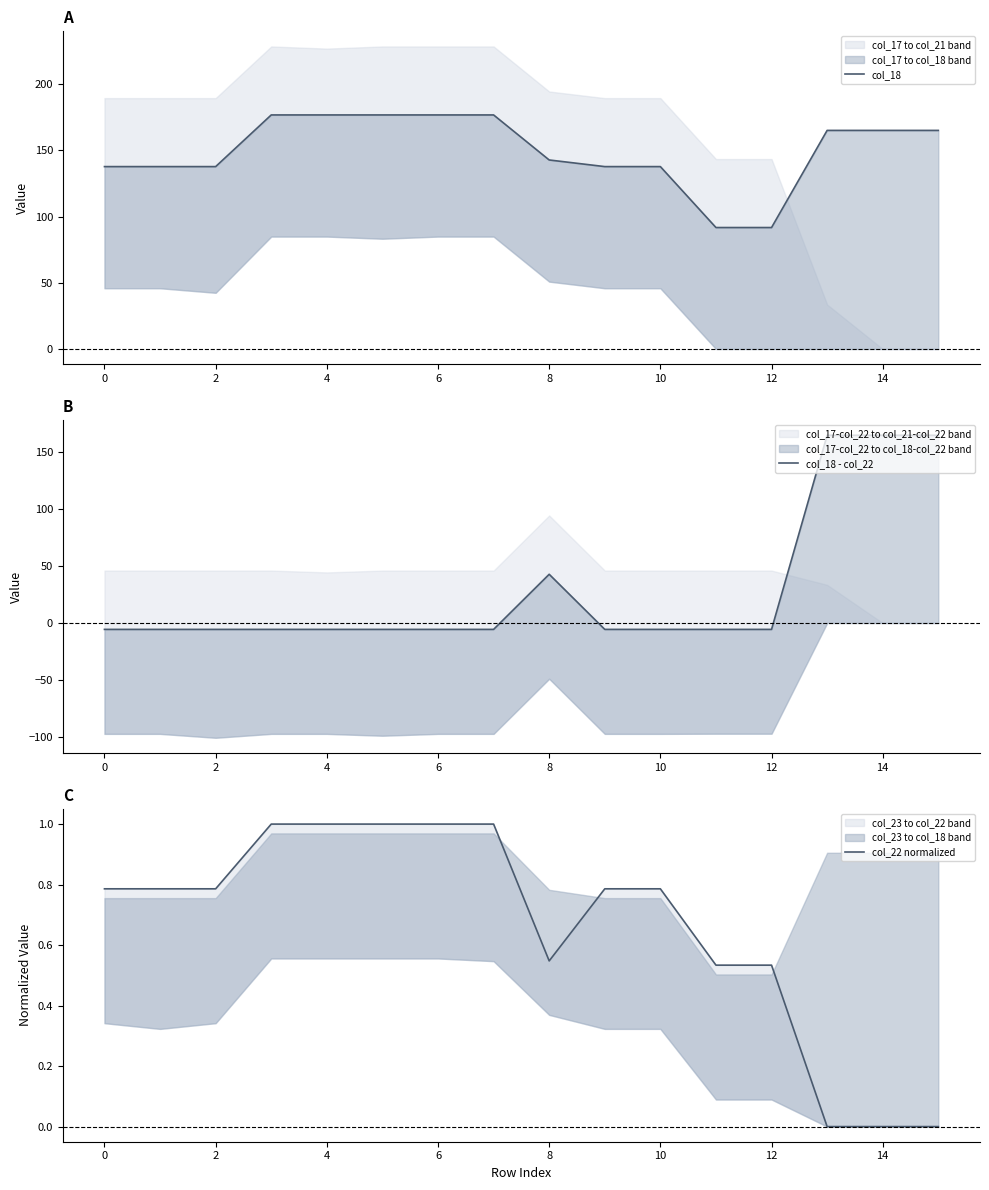

Reading left to right, what are all the values shown in this chart?

col_18: 137.7	137.7	137.7	176.7	176.7	176.7	176.7	176.7	142.7	137.7	137.7	91.7	91.7	165.0	165.0	165.0
col_18 - col_22: -5.6	-5.6	-5.6	-5.6	-5.6	-5.6	-5.6	-5.6	42.8	-5.6	-5.6	-5.6	-5.6	165.0	165.0	165.0
col_22 normalized: 0.8	0.8	0.8	1.0	1.0	1.0	1.0	1.0	0.5	0.8	0.8	0.5	0.5	0.0	0.0	0.0